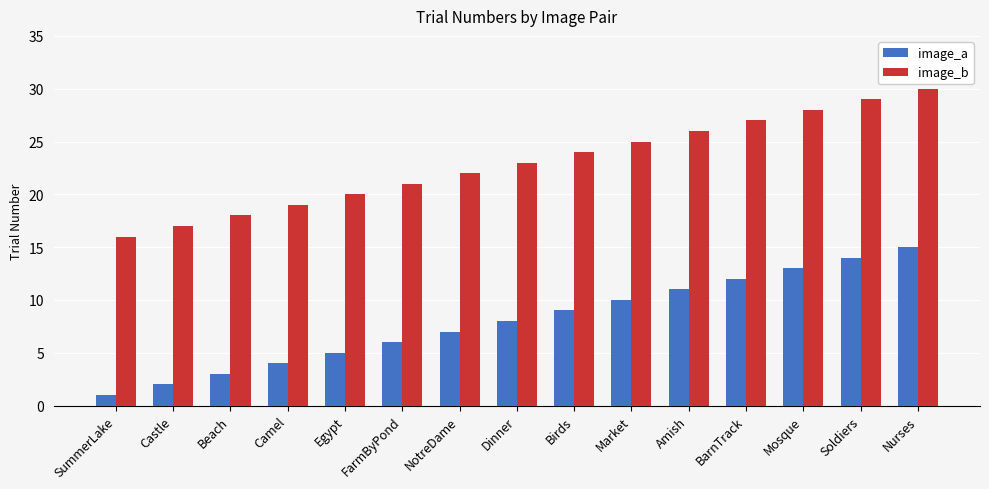

What is the maximum value shown in the chart?

30